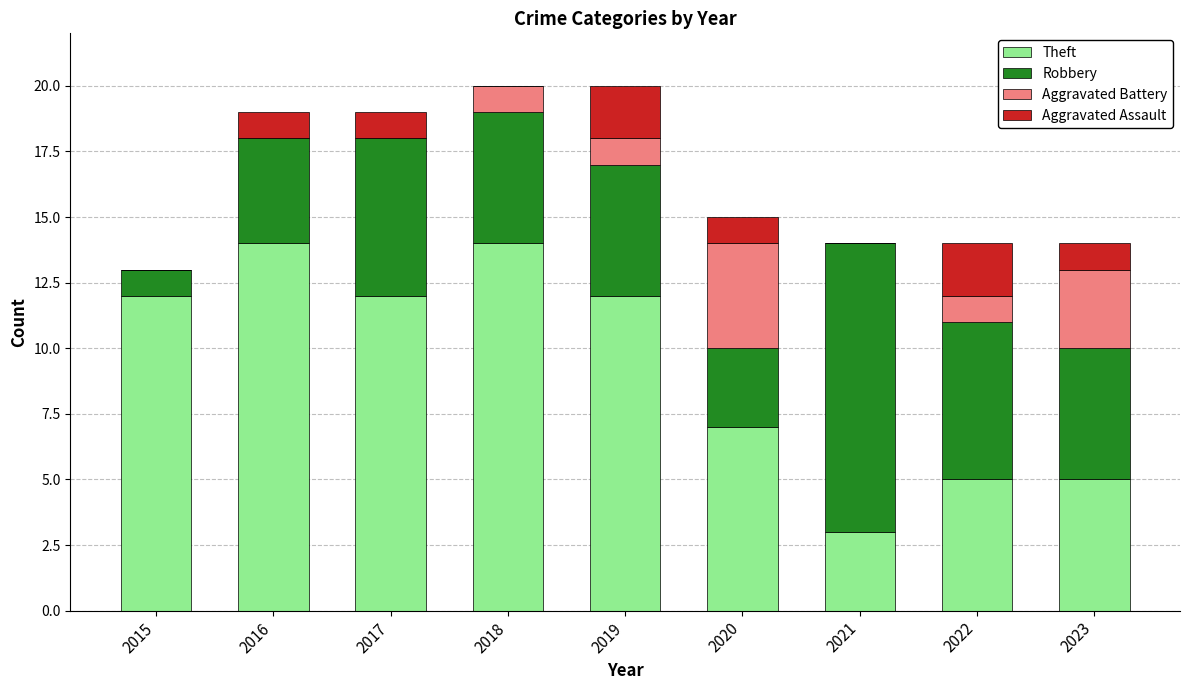

What is the total value across all series at 2015?

13